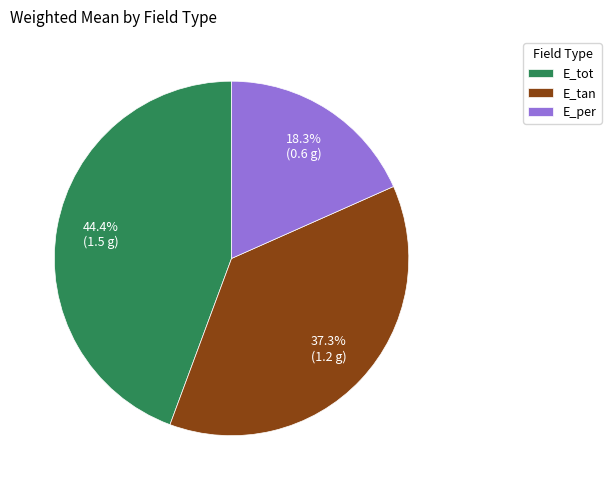

What percentage is the E_tot slice, to the nearest percent?

44%